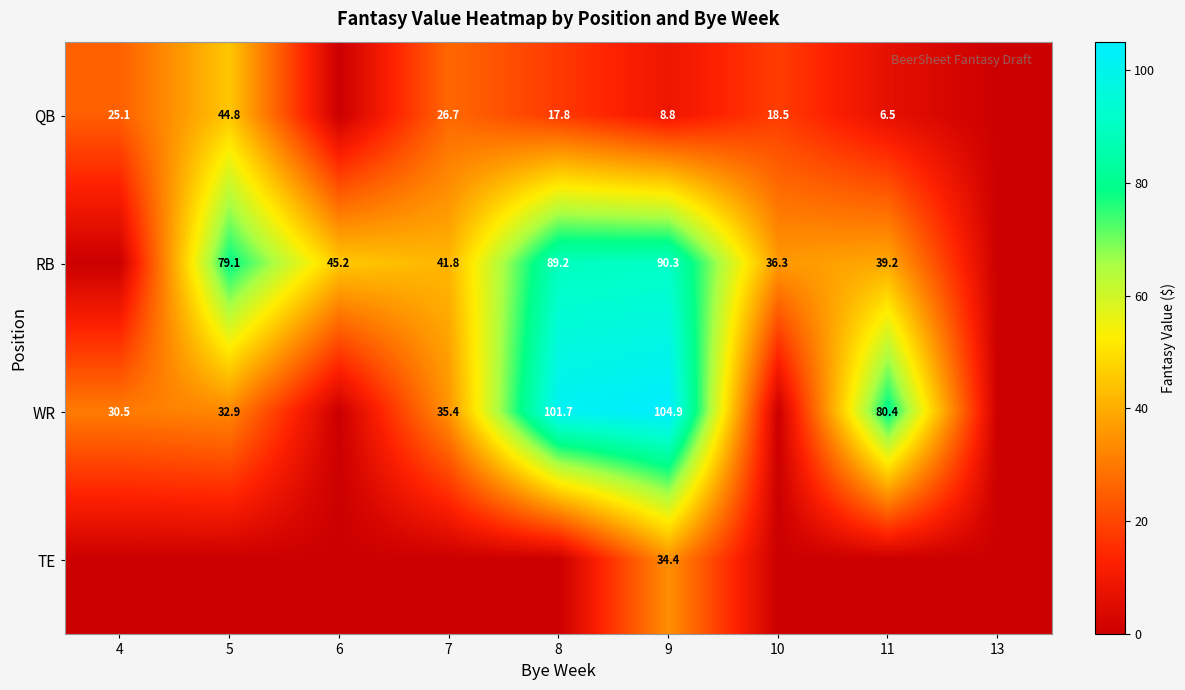

What is the maximum value shown in the chart?

104.9